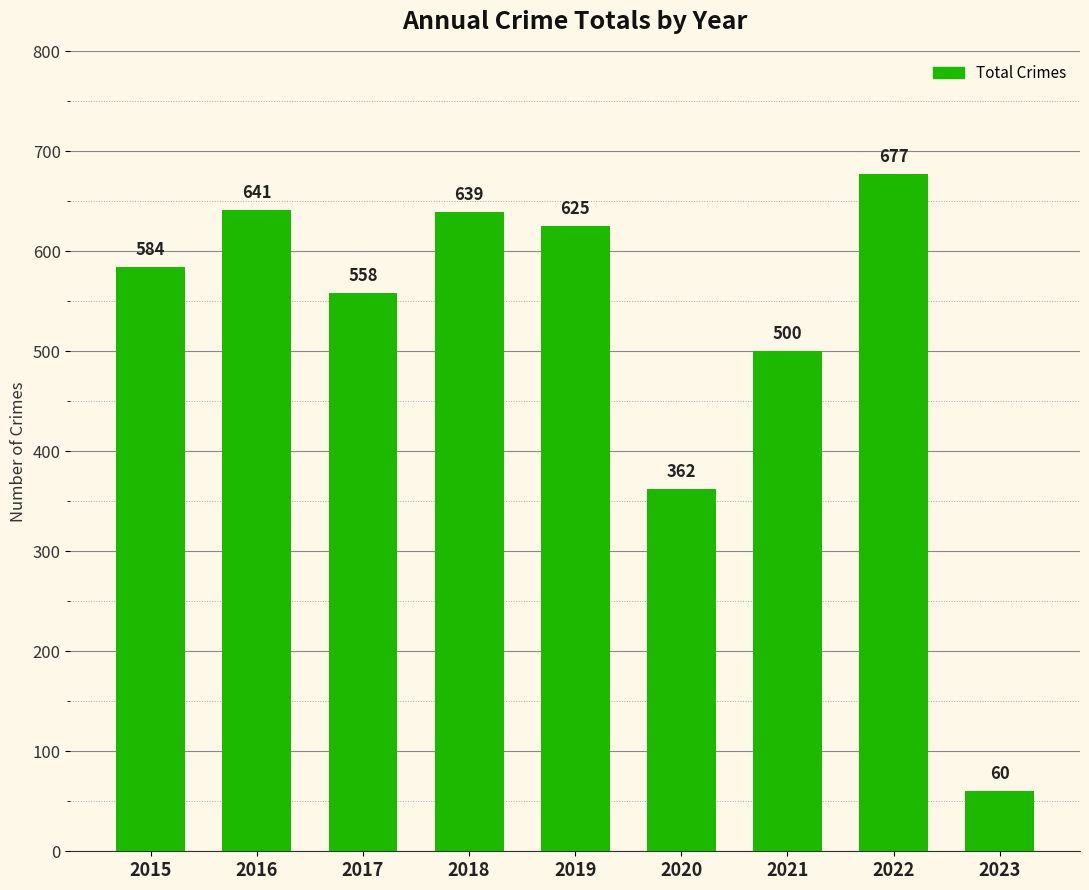

Reading right to left, what are all the values shown in this chart?

60	677	500	362	625	639	558	641	584